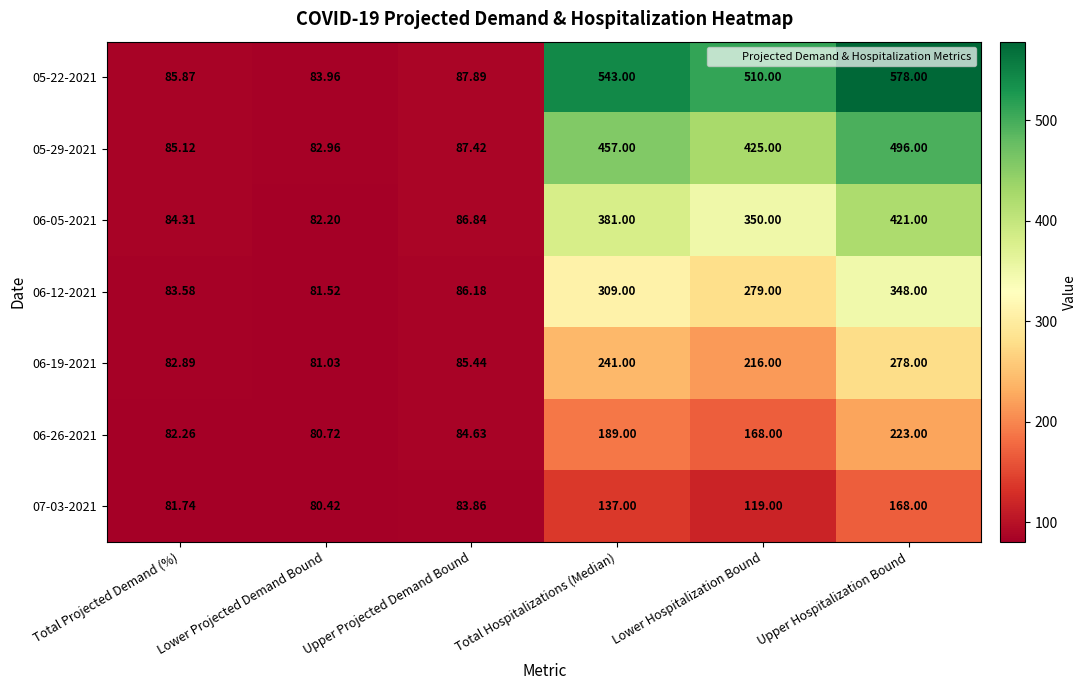

List the labels in order of 05-29-2021 value, smallest first.

Lower Projected Demand Bound, Total Projected Demand (%), Upper Projected Demand Bound, Lower Hospitalization Bound, Total Hospitalizations (Median), Upper Hospitalization Bound